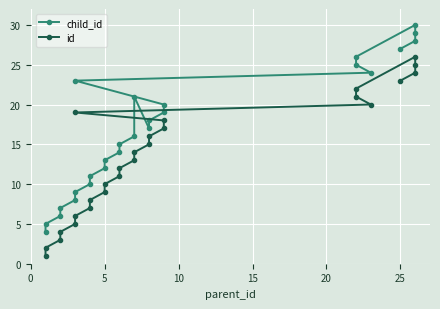

How many lines are shown in the chart?

2